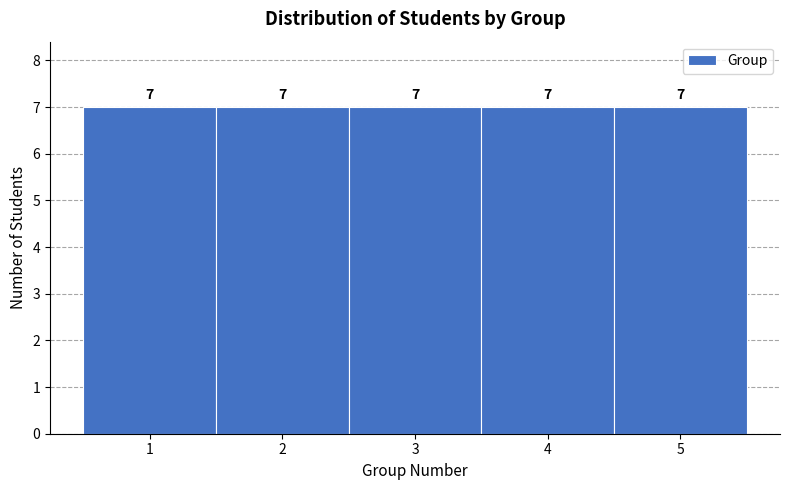

Reading left to right, list every bar in this chart as the range it spans on the x-axis followed by its height.

0.5 to 1.5: 7
1.5 to 2.5: 7
2.5 to 3.5: 7
3.5 to 4.5: 7
4.5 to 5.5: 7